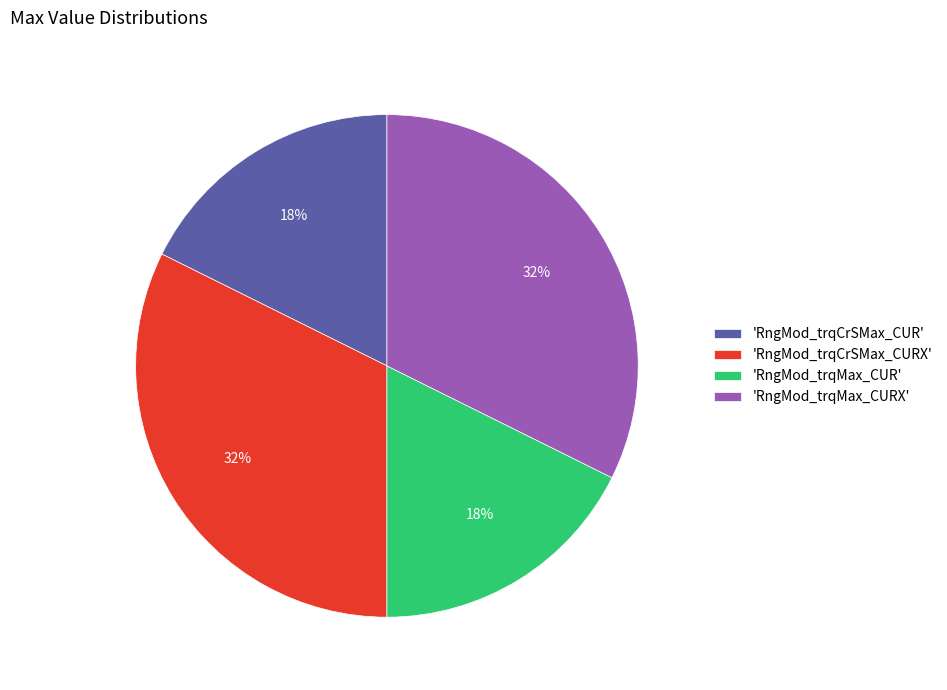

Is it true that 'RngMod_trqCrSMax_CURX' is 32% of the pie?

True